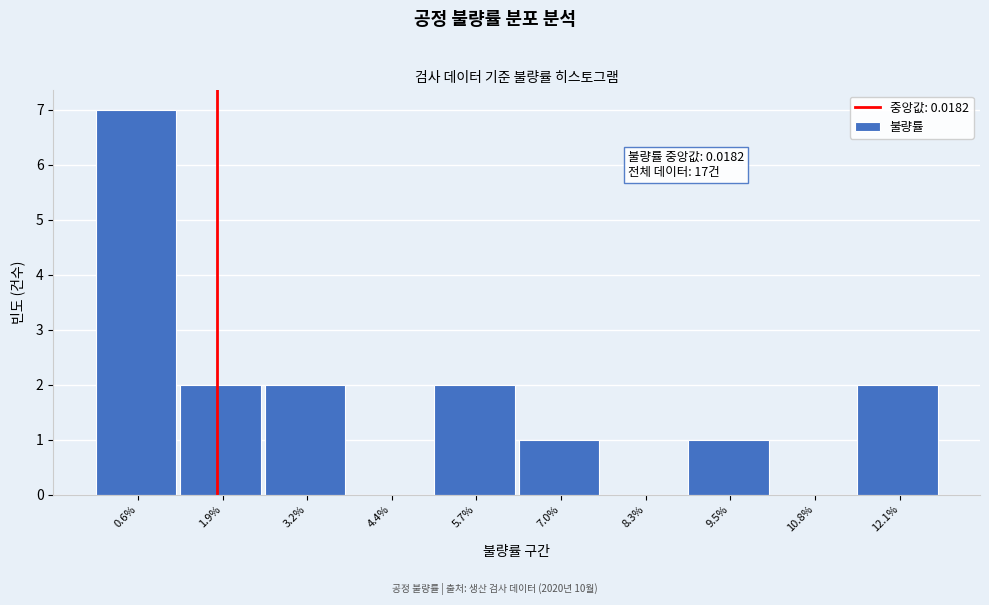

Reading left to right, what are all the values shown in this chart?

0.6%=7	1.9%=2	3.2%=2	4.4%=0	5.7%=2	7.0%=1	8.3%=0	9.5%=1	10.8%=0	12.1%=2